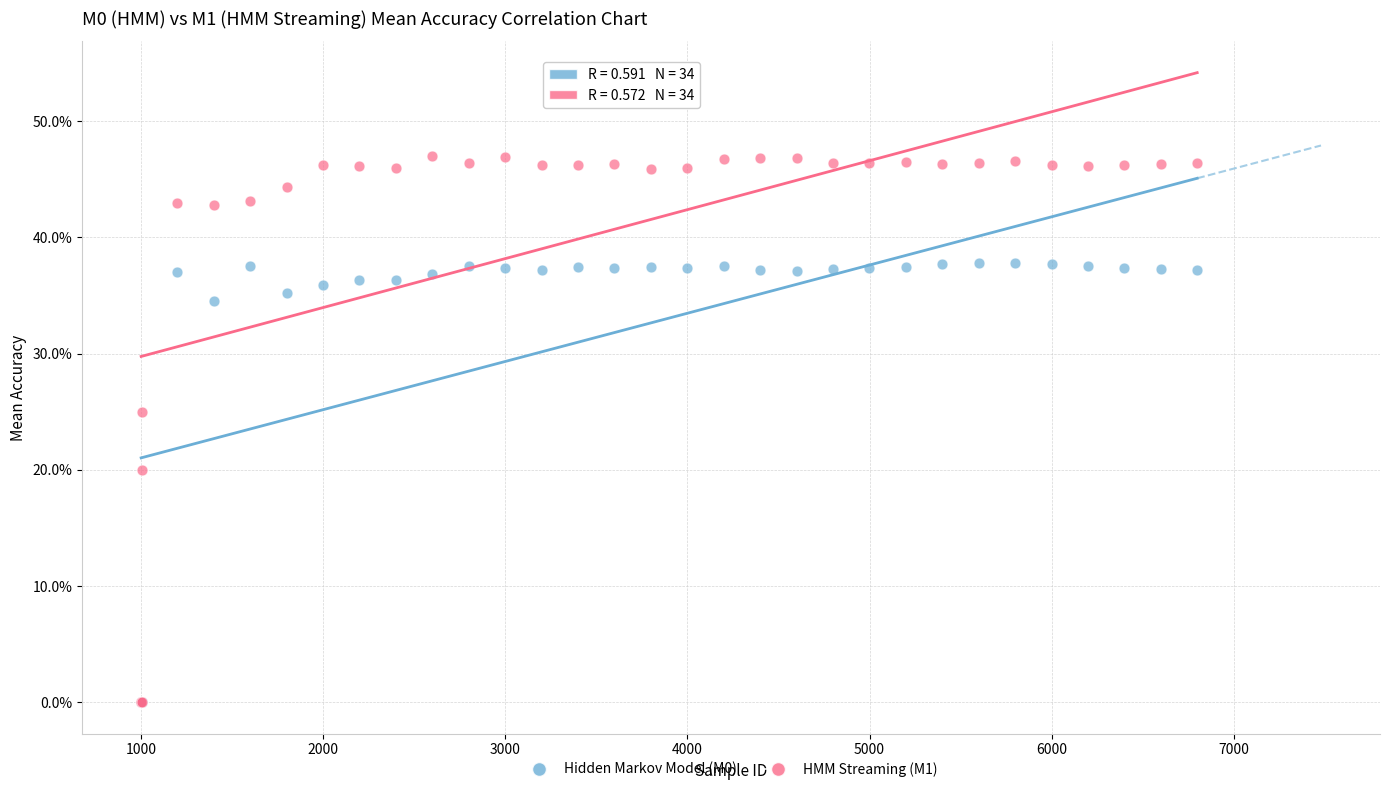

What are all the series names shown in the legend?

Hidden Markov Model (M0), HMM Streaming (M1)